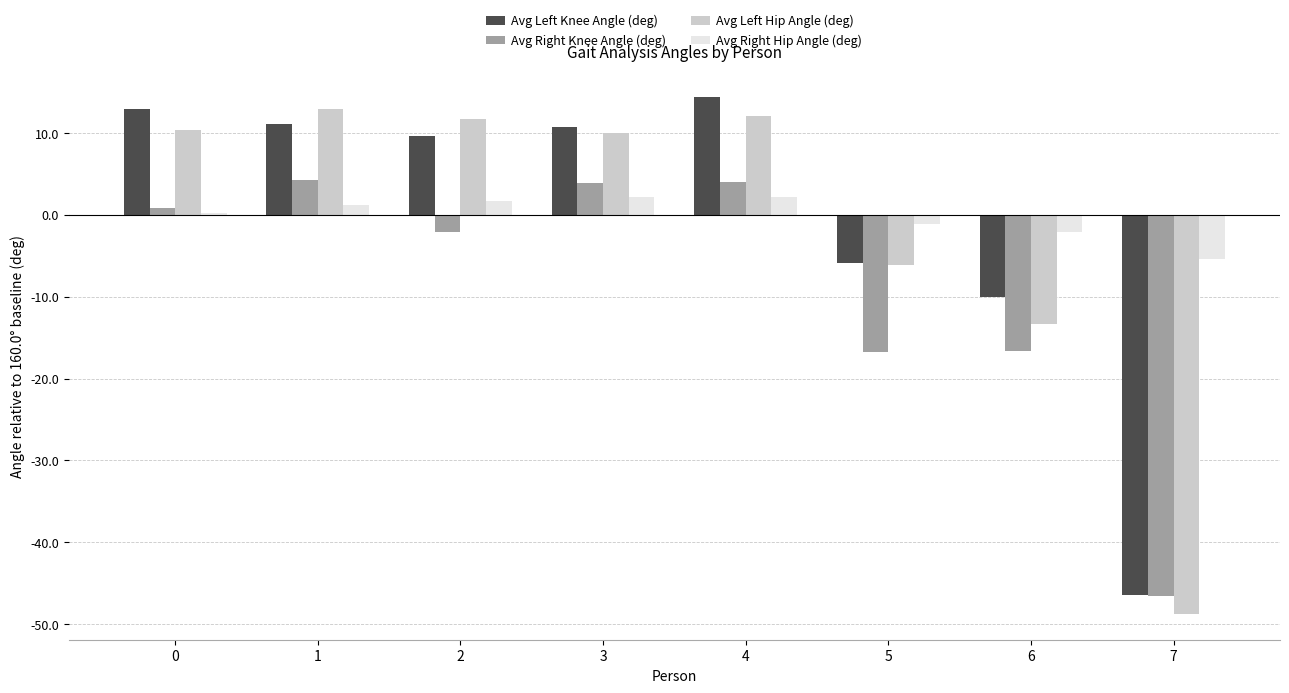

How many data points in Avg Right Knee Angle (deg) are less than 0?

4